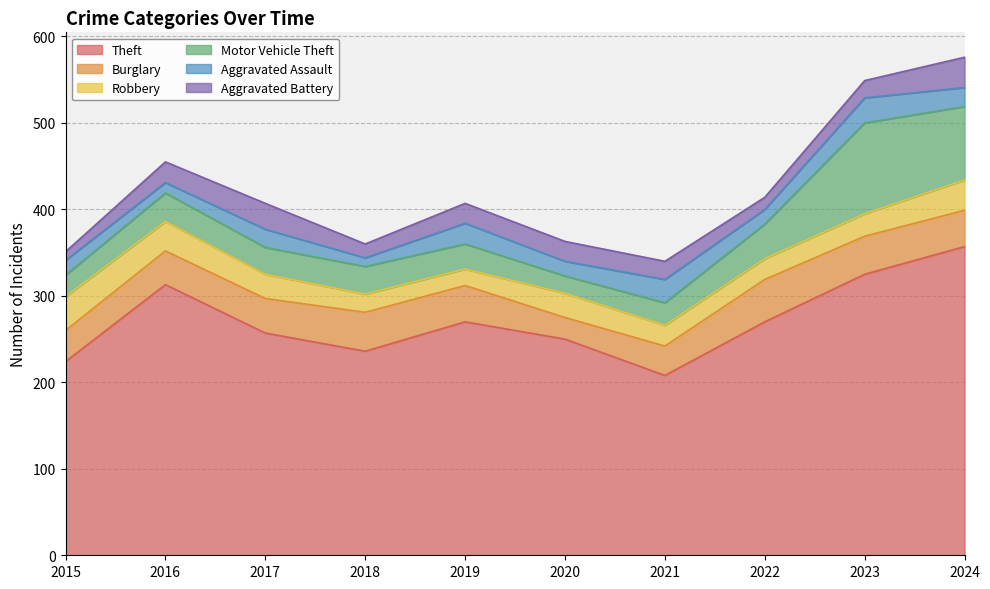

Which series changed the most between 2022 and 2024?

Theft